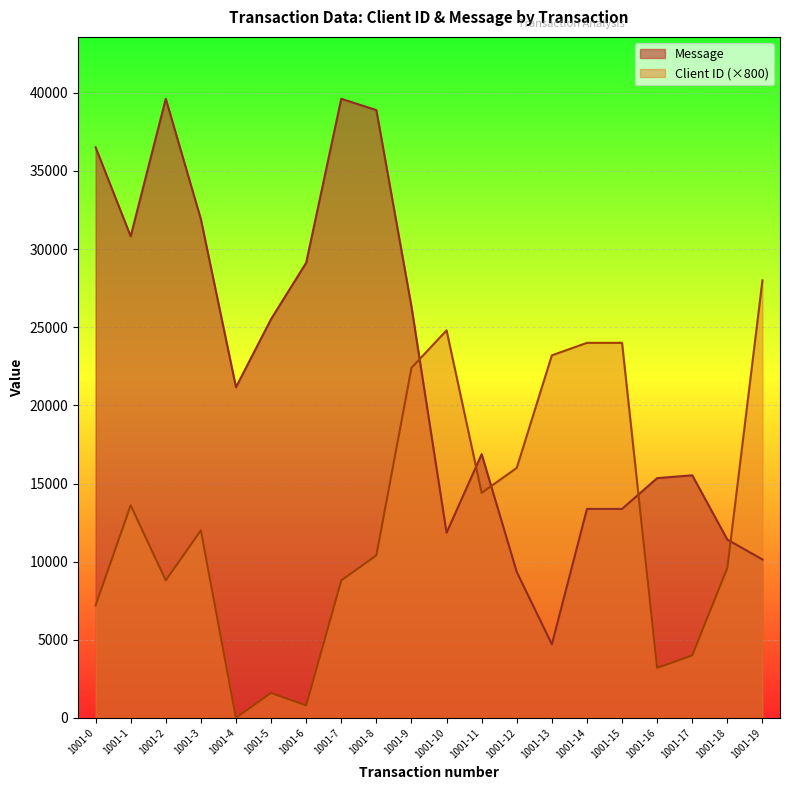

Is it true that Client ID equals 12000 at 1001-3?

True